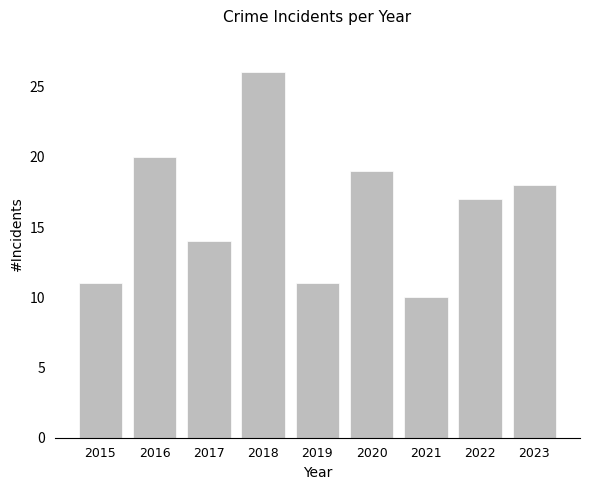

Where is the data nearest to the value 18?

2023